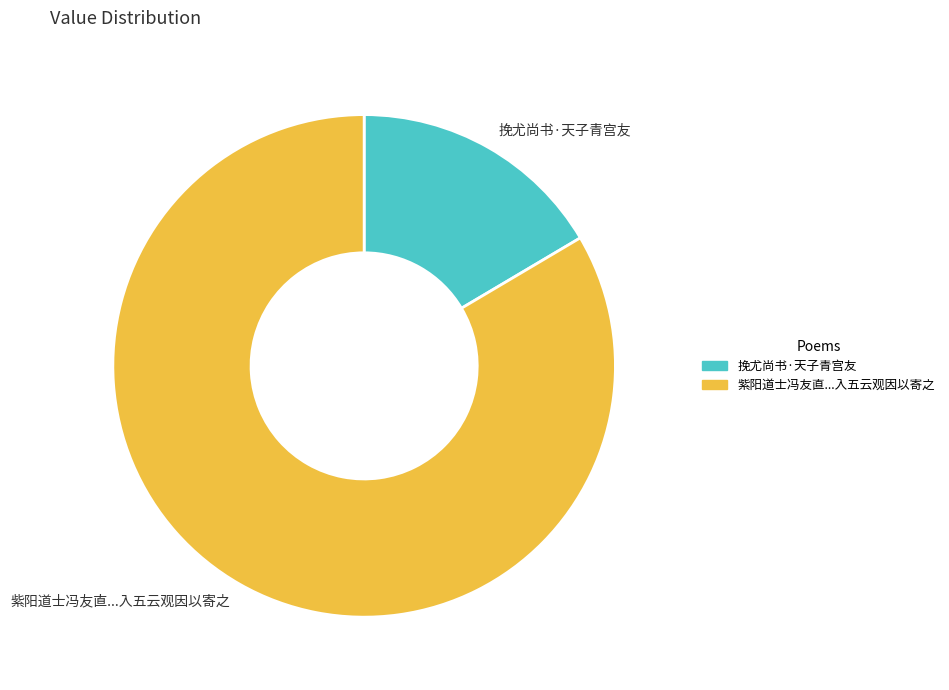

Approximately how many times larger is the value at 紫阳道士冯友直...入五云观因以寄之 compared to 挽尤尚书·天子青宫友?

5.1